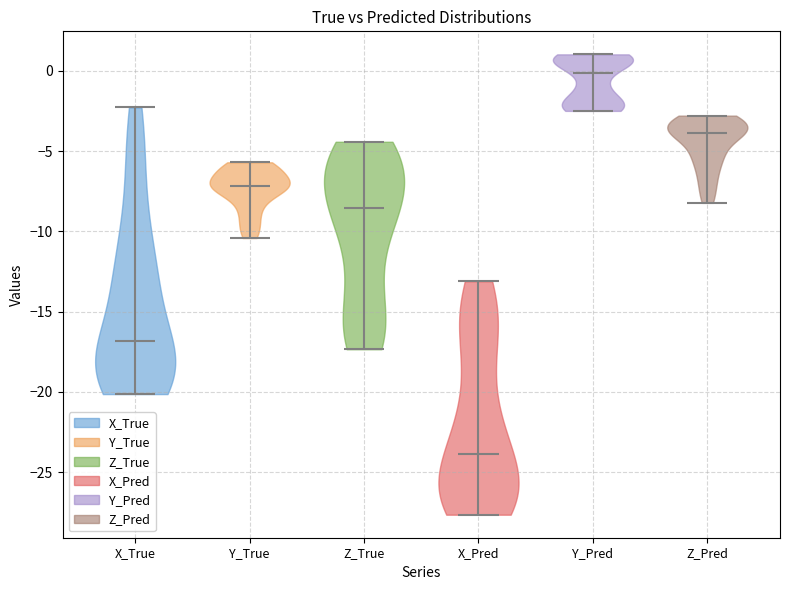

Where does the median line of the violin for X_True sit on the y-axis? The values are not printed on the chart, so give them approximately, as read against the axis.

-17.0